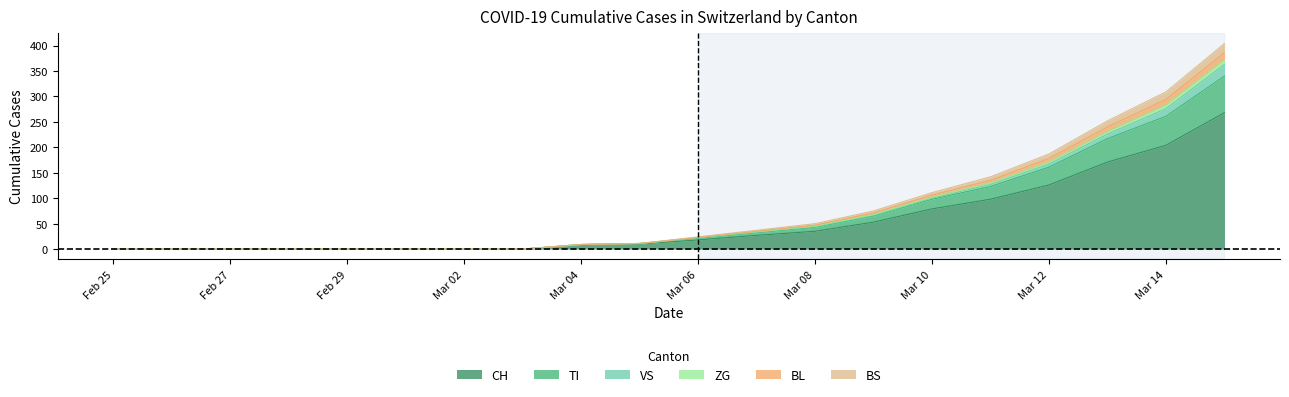

What is the label of the 8th point from the left?

2020-03-03